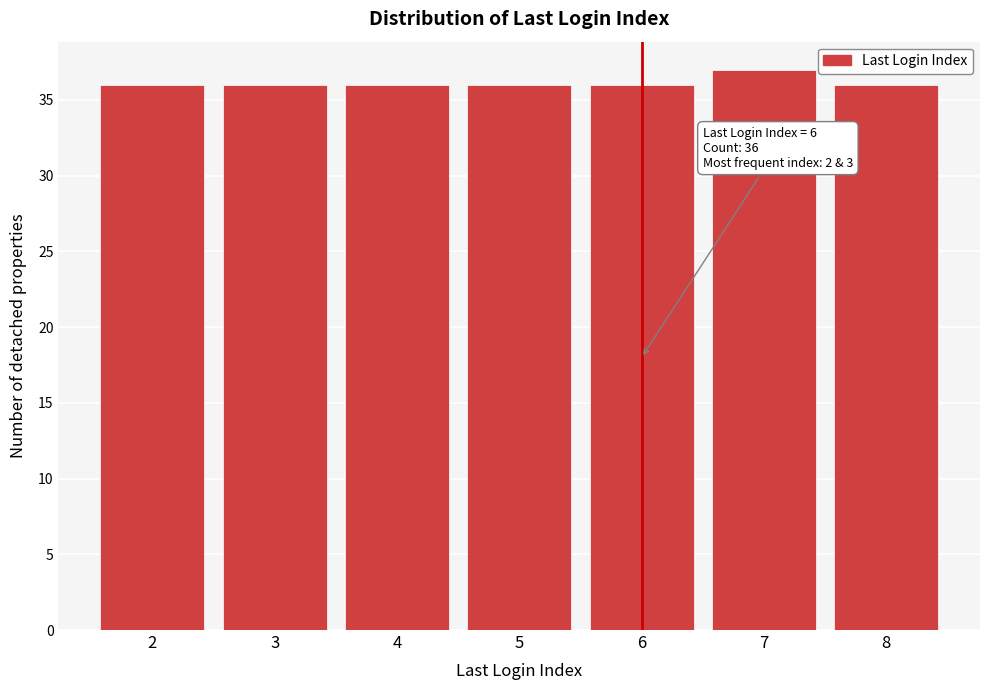

Reading right to left, list all the values displayed in this chart.

36	37	36	36	36	36	36